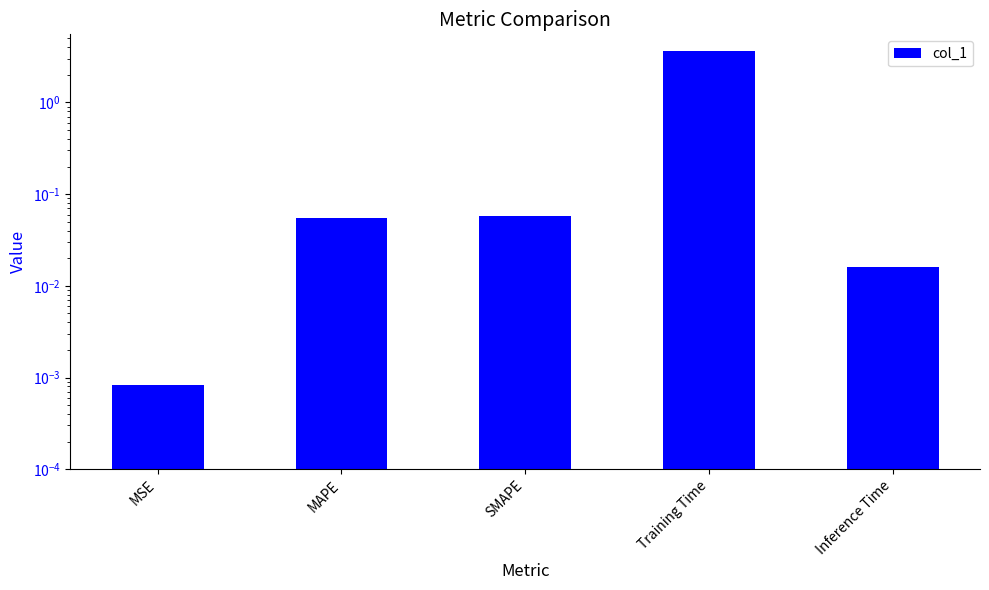

Does the chart contain any negative values?

No